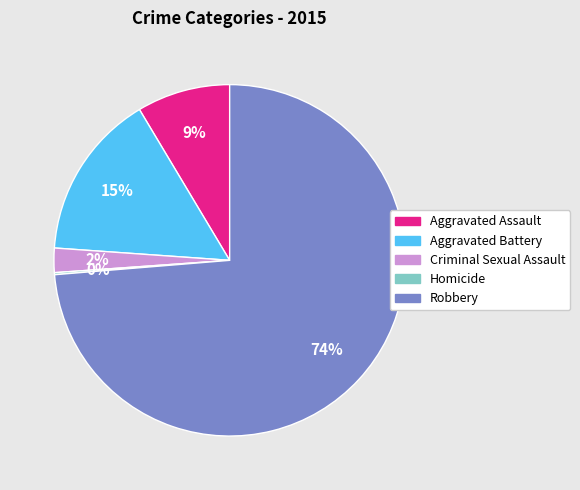

Which slice is the largest?

Robbery